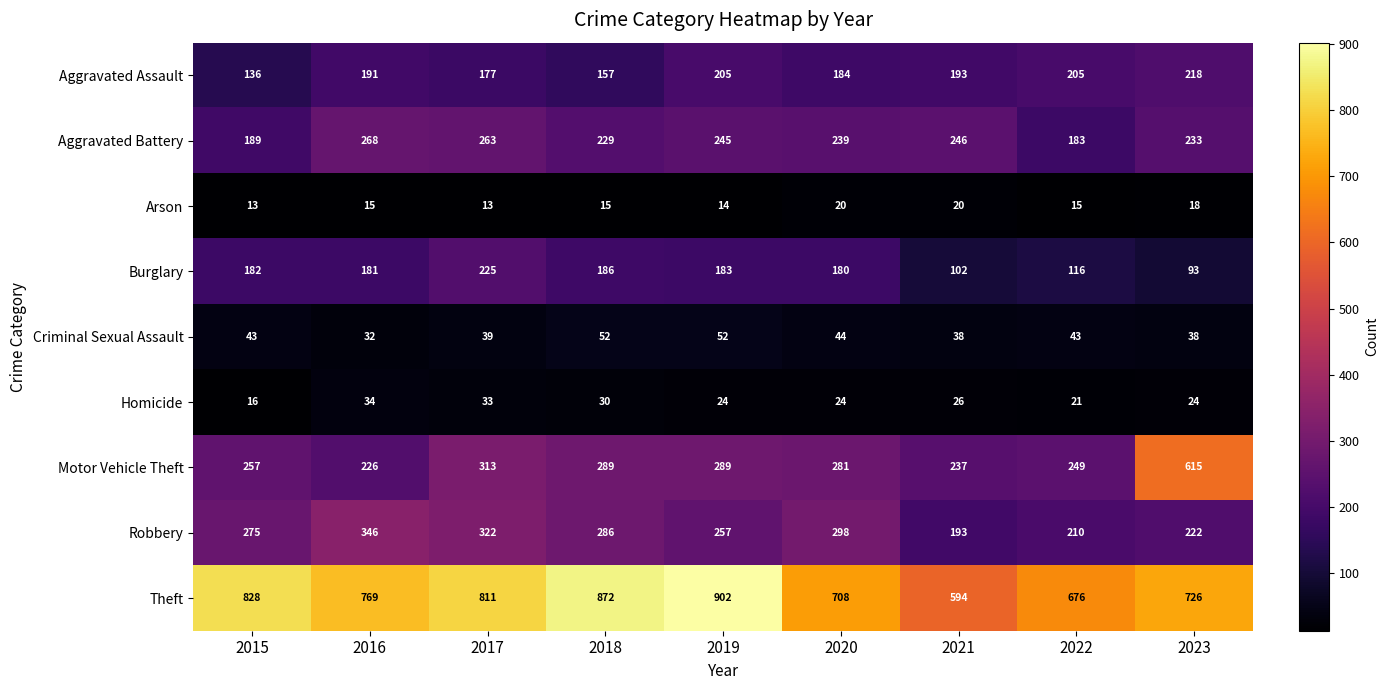

What is the approximate value of Criminal Sexual Assault at 2017?

39